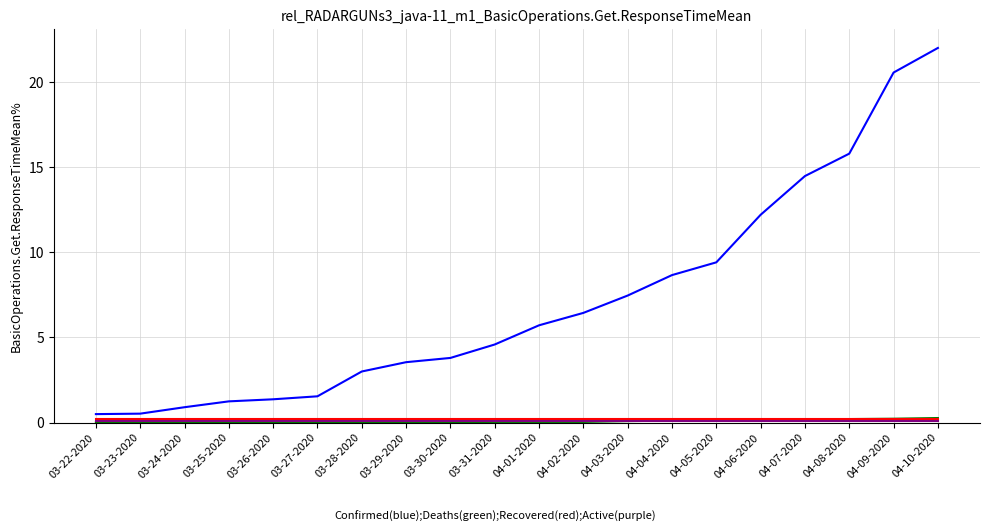

What is the greatest value displayed?

22.0